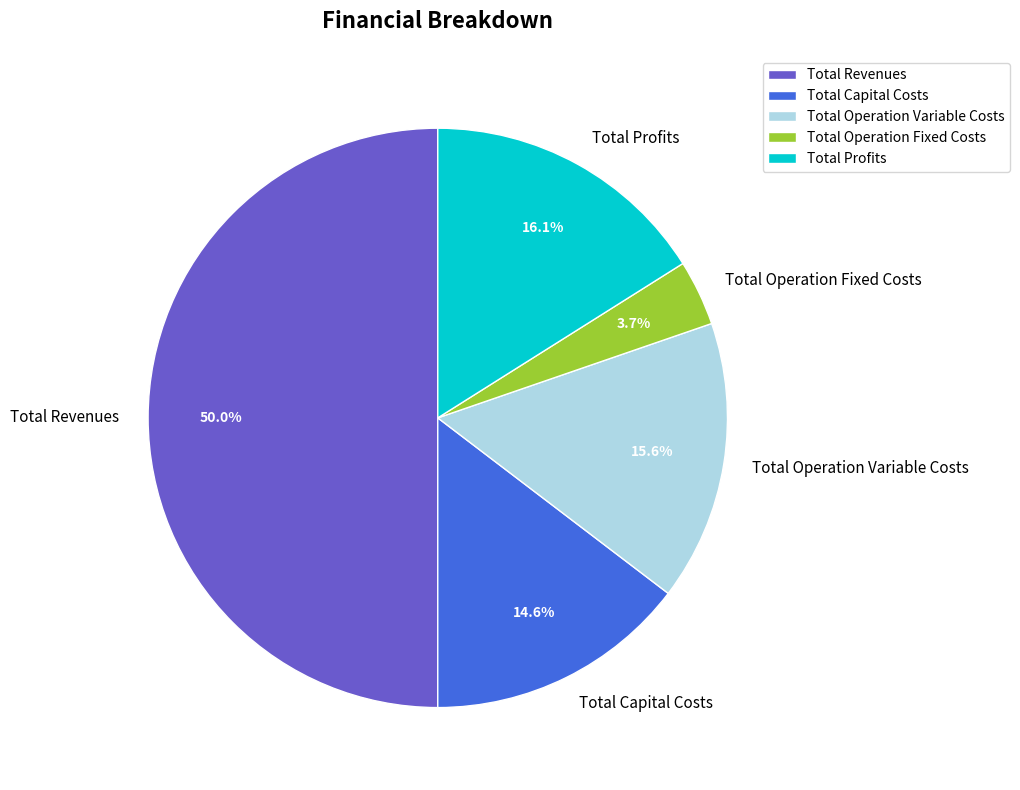

What is the majority slice?

Total Revenues